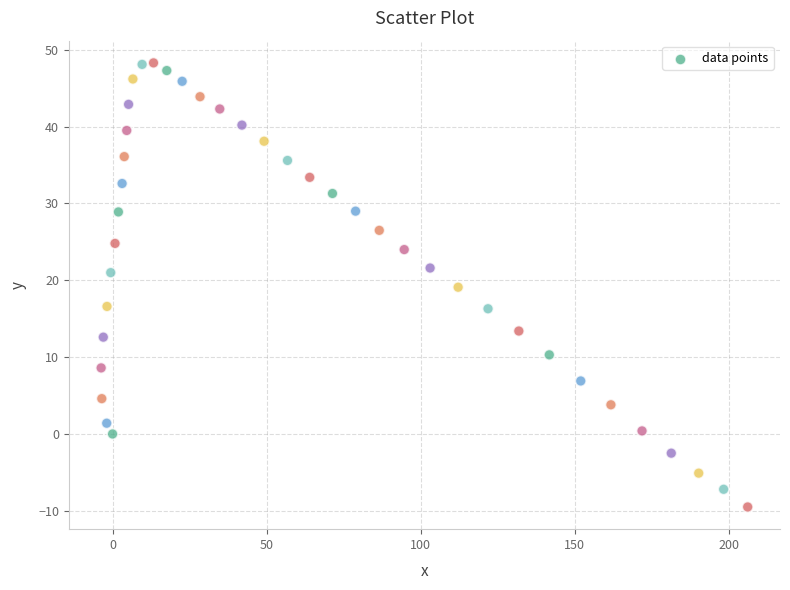

What is the range of Y values (max minus min)?

57.8